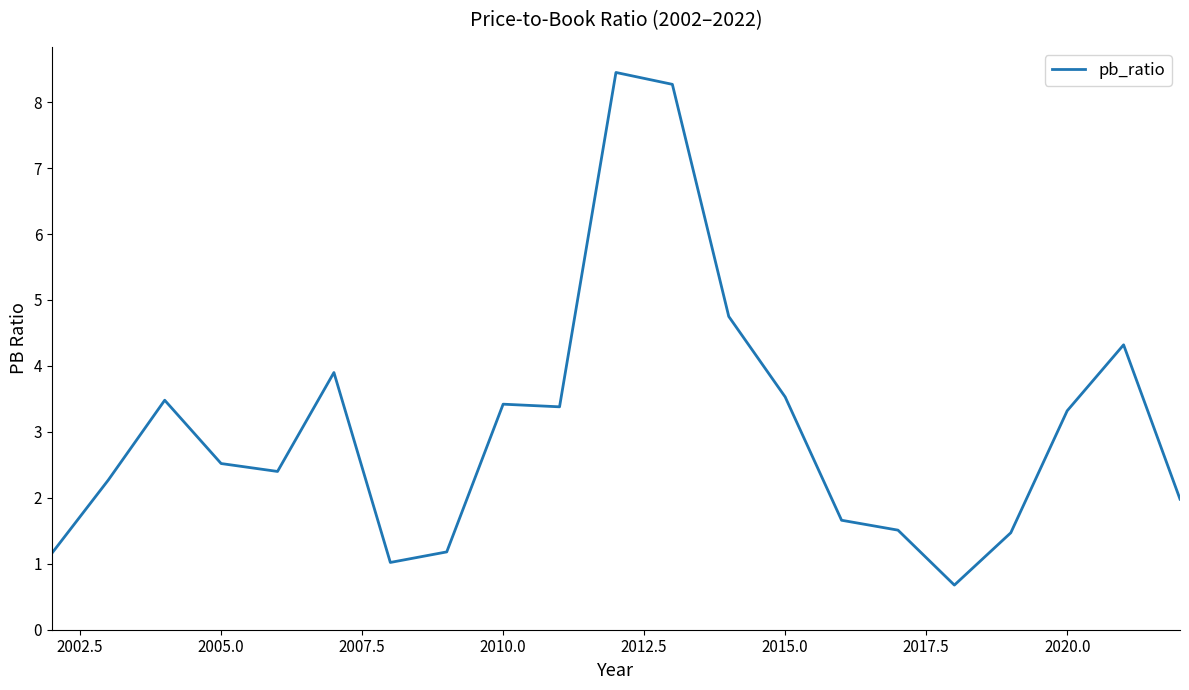

What is the smallest value displayed?

0.7